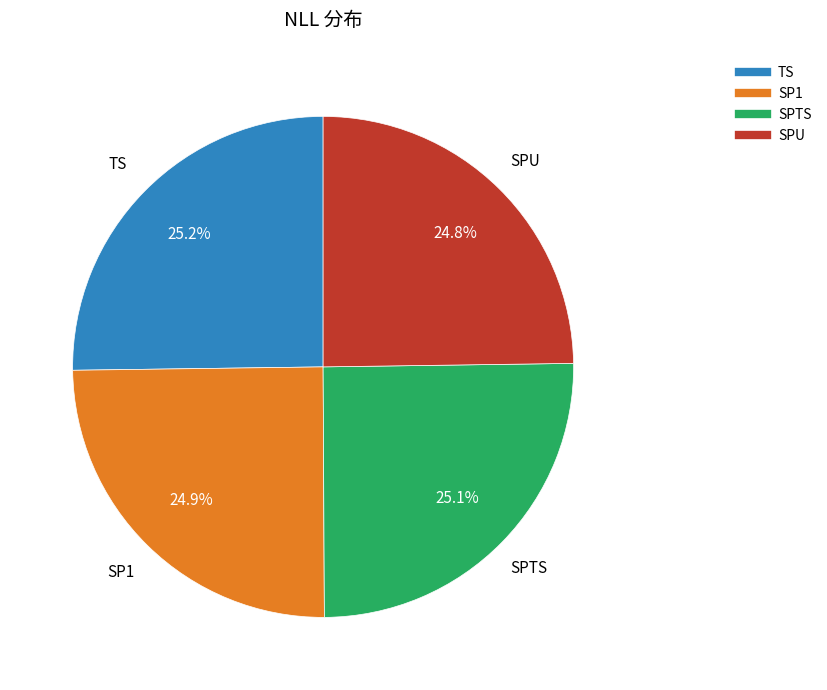

Count the number of slices in the pie.

4